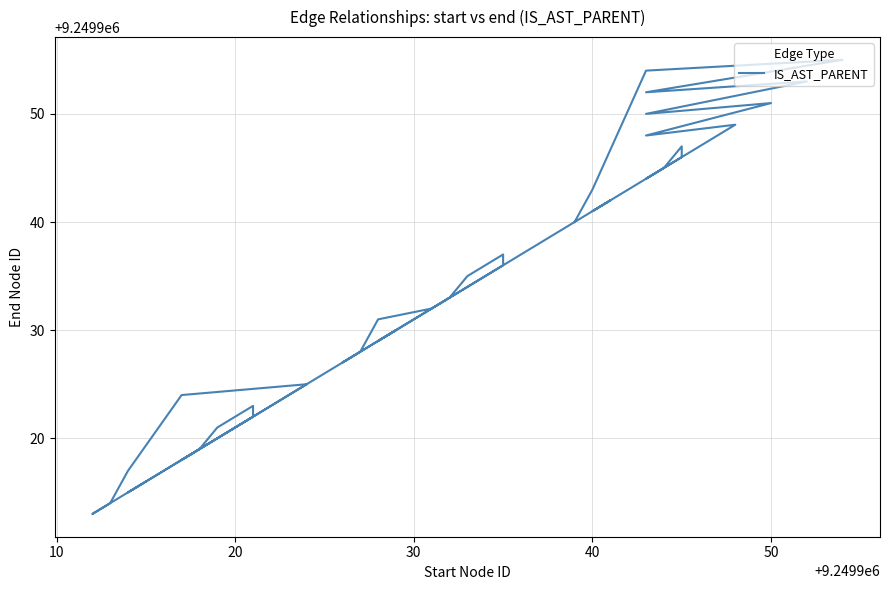

What is the difference between the maximum and second lowest values?

41